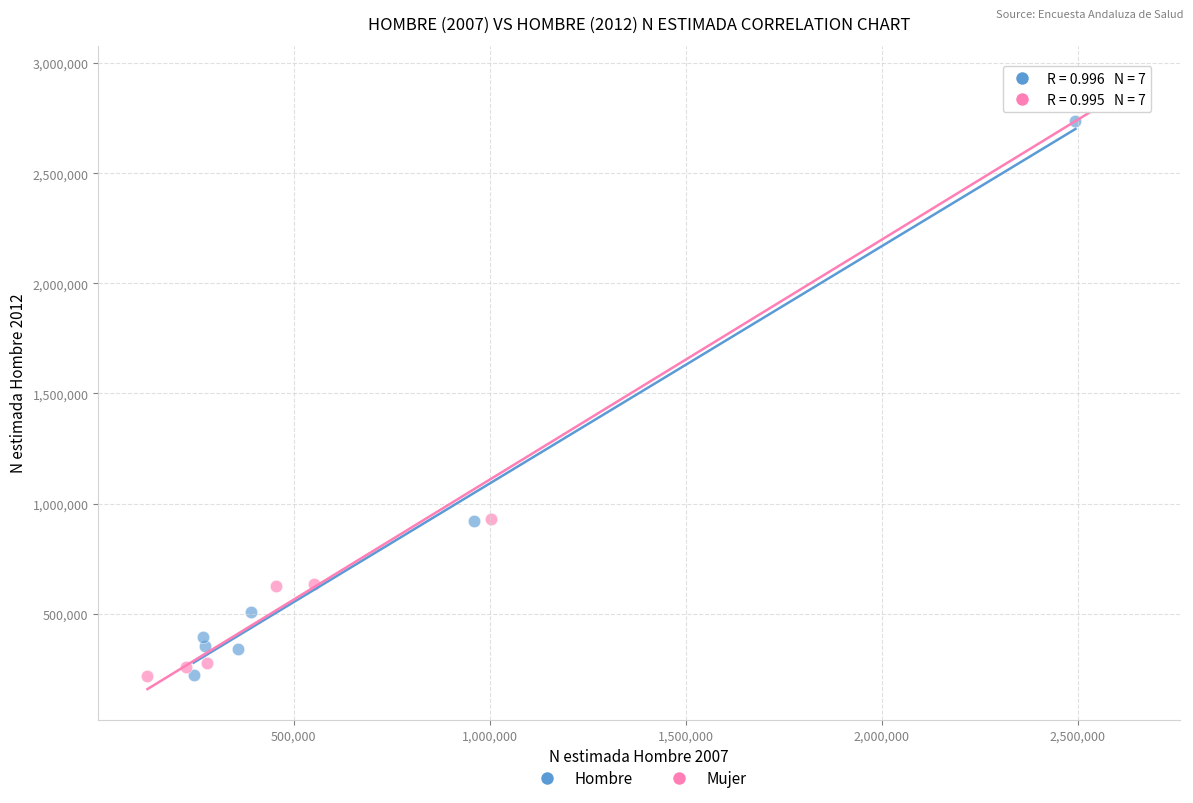

Which series has the largest Y range (max minus min)?

Mujer